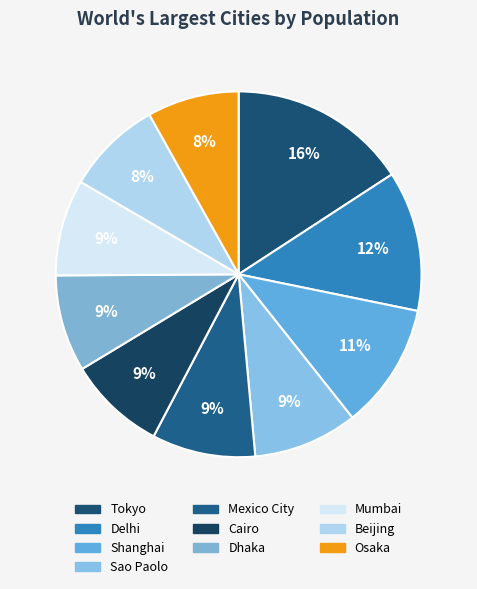

Count the number of slices in the pie.

10